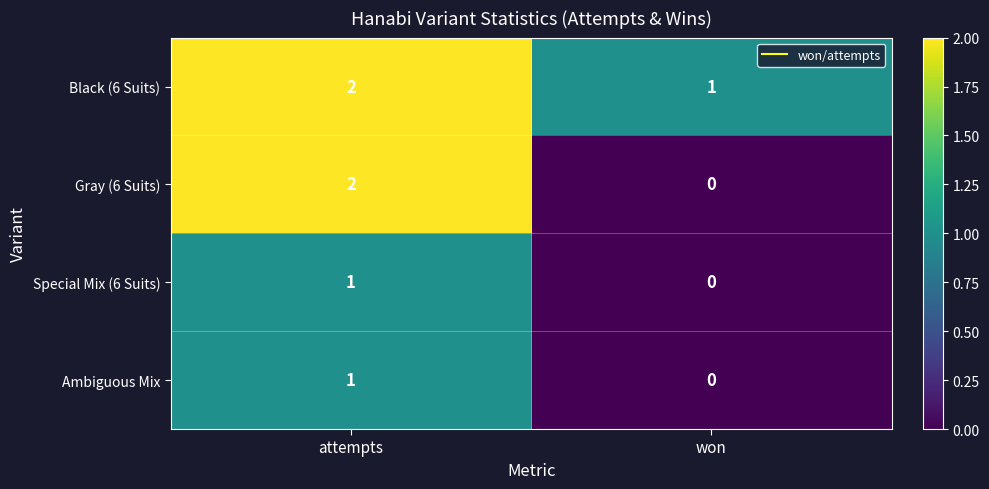

At which category is the sum across all series the highest?

attempts